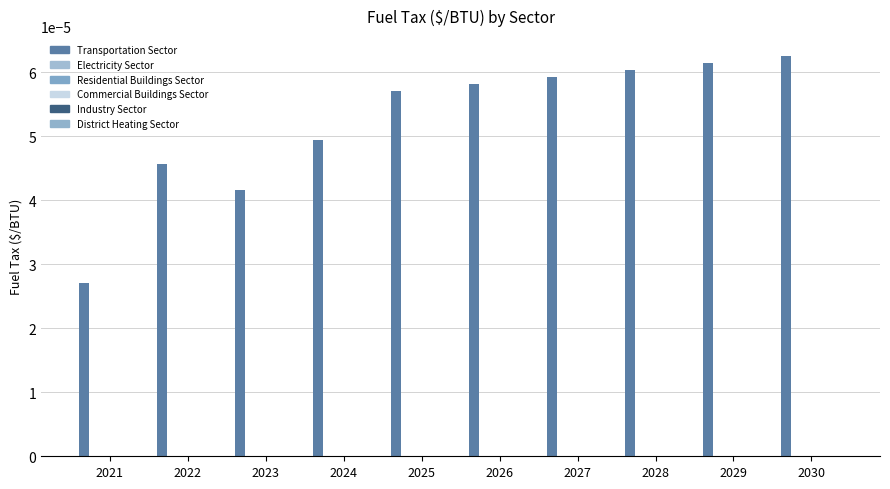

Are the bars horizontal?

No